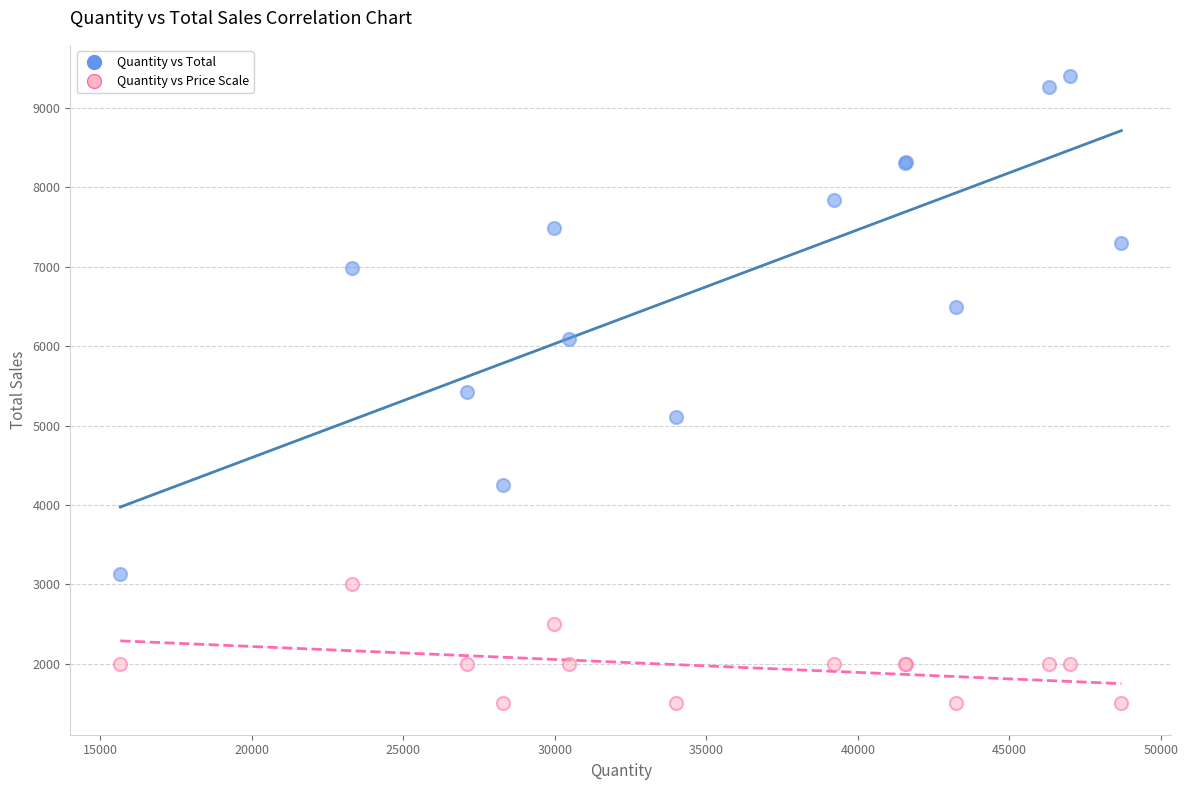

Which series has the largest Y range (max minus min)?

Quantity vs Total